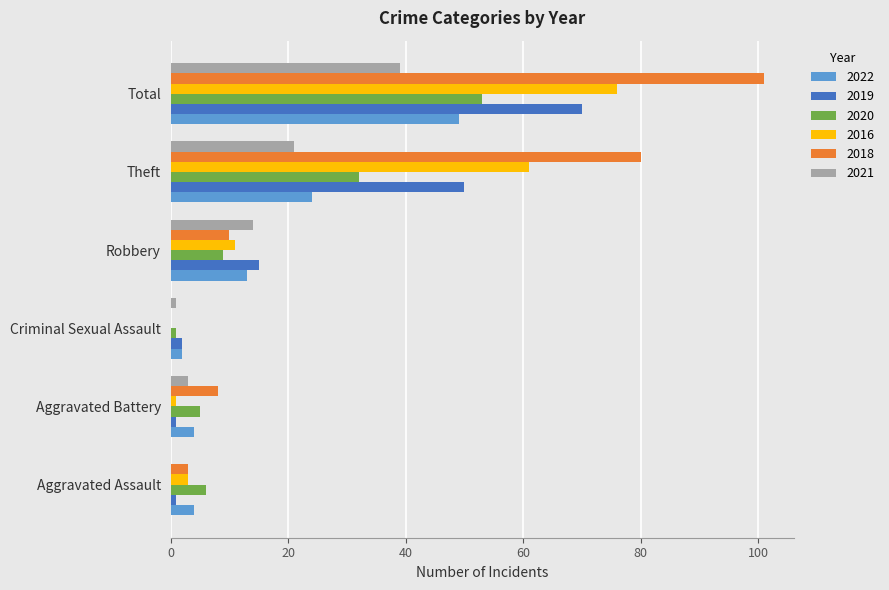

Is the value of 2019 at Aggravated Battery greater than the value of 2018 at Total?

No